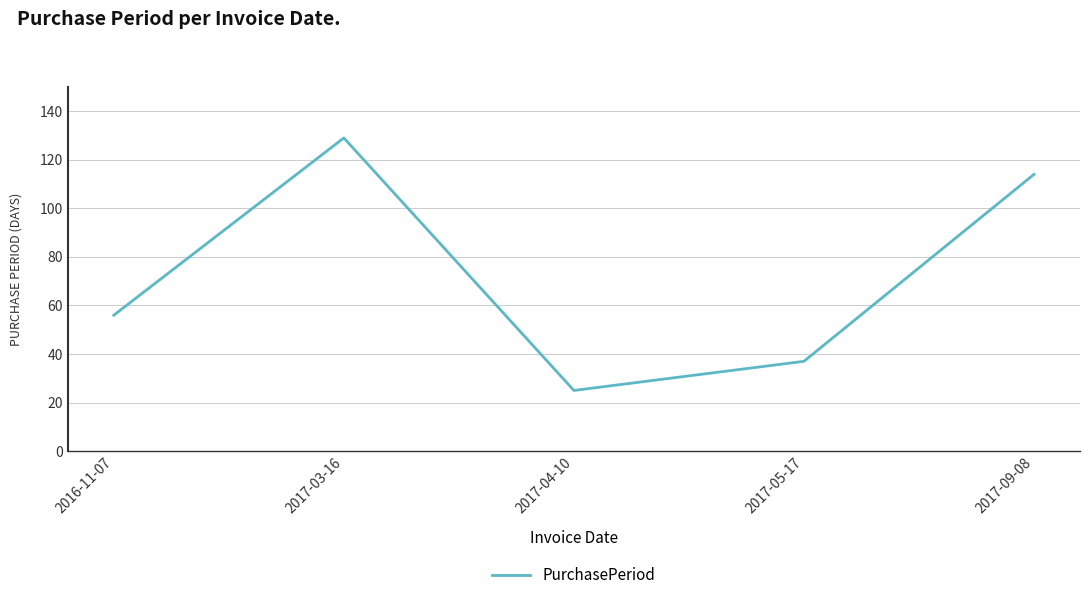

Count the values in the range 37 to 114.

3